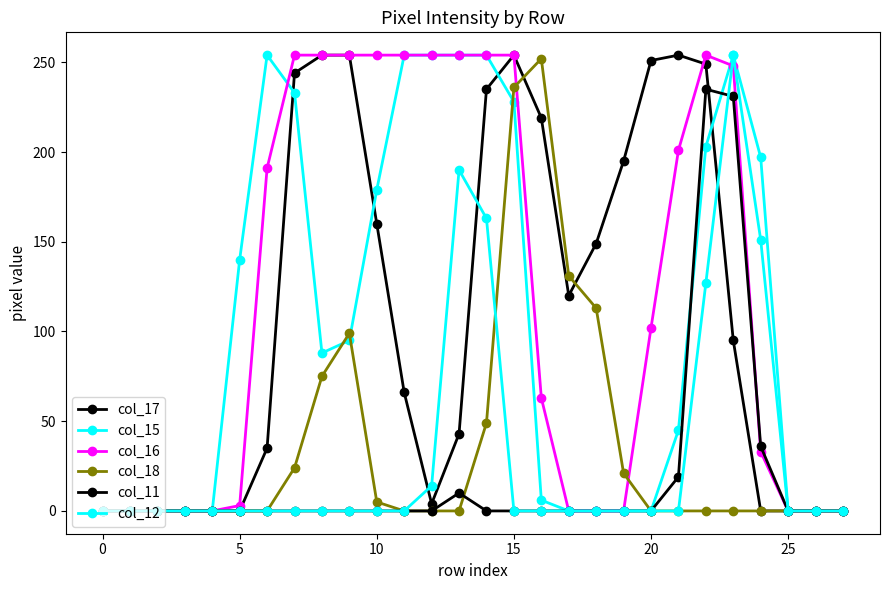

At which category does col_12 reach its first local peak?

13